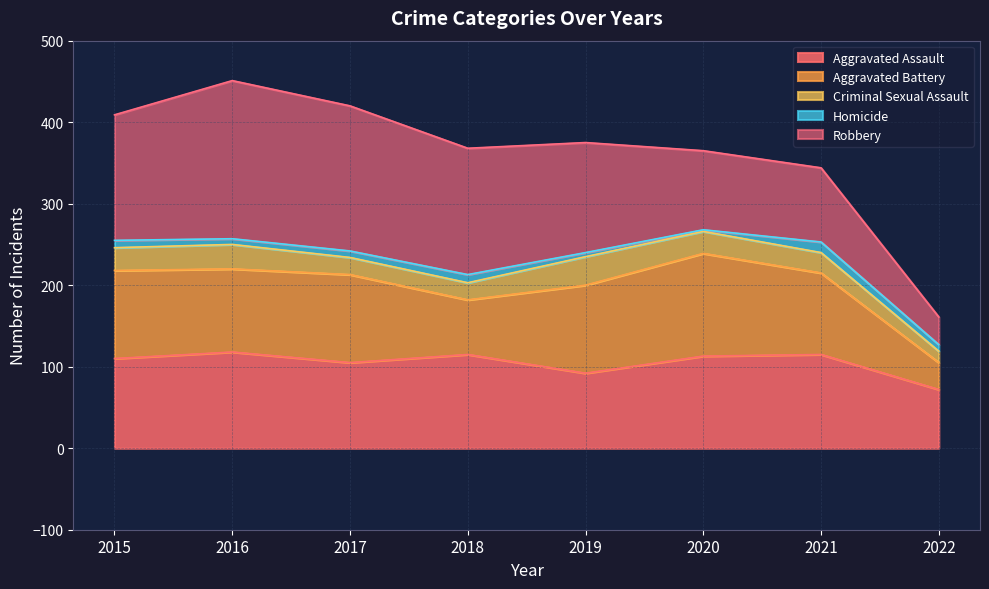

Count the number of categories in the chart.

8